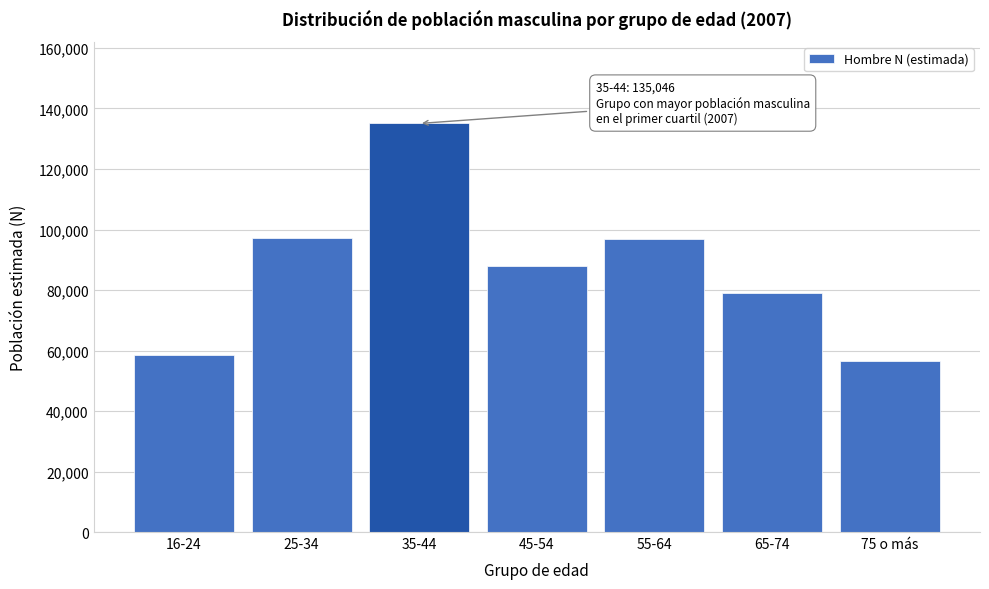

What is the difference between the values at 35-44 and 45-54?

47173